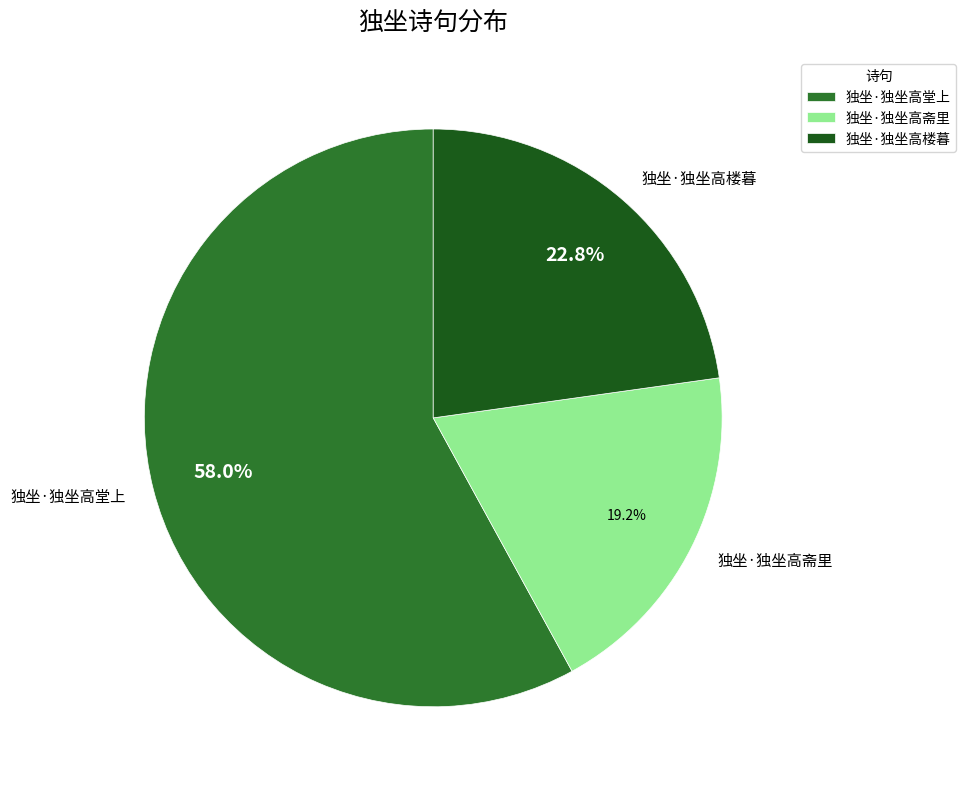

To the nearest percent, what is the difference between the largest and smallest slice percentages?

39%